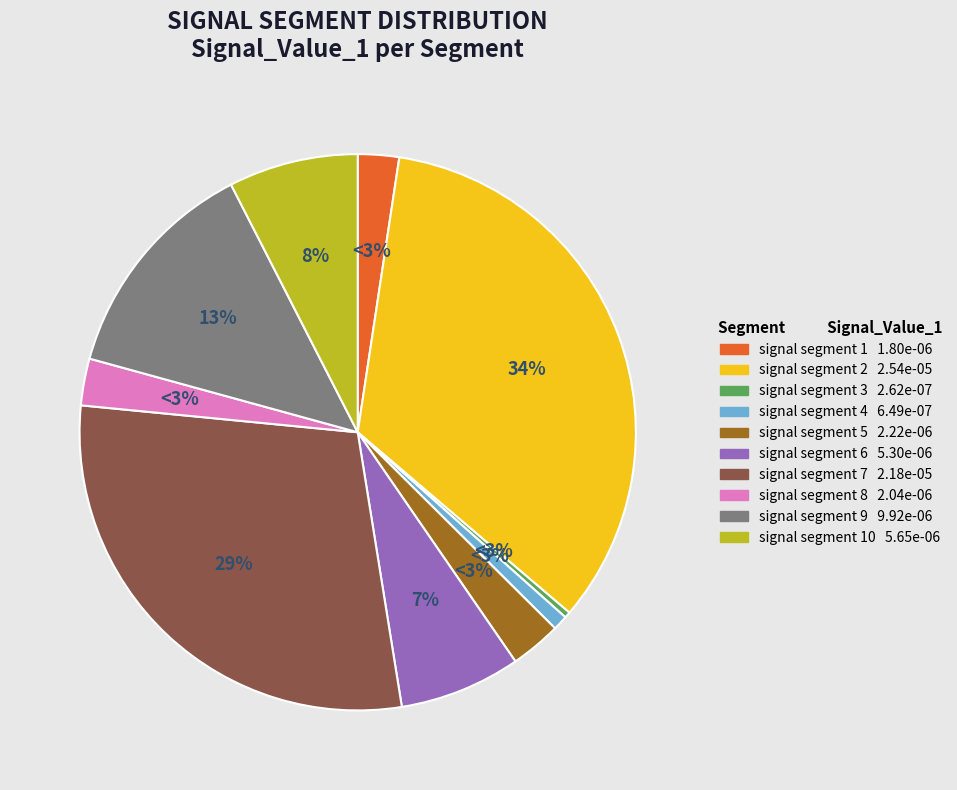

Rank the categories by value from lowest to highest.

signal segment 3, signal segment 4, signal segment 1, signal segment 8, signal segment 5, signal segment 6, signal segment 10, signal segment 9, signal segment 7, signal segment 2